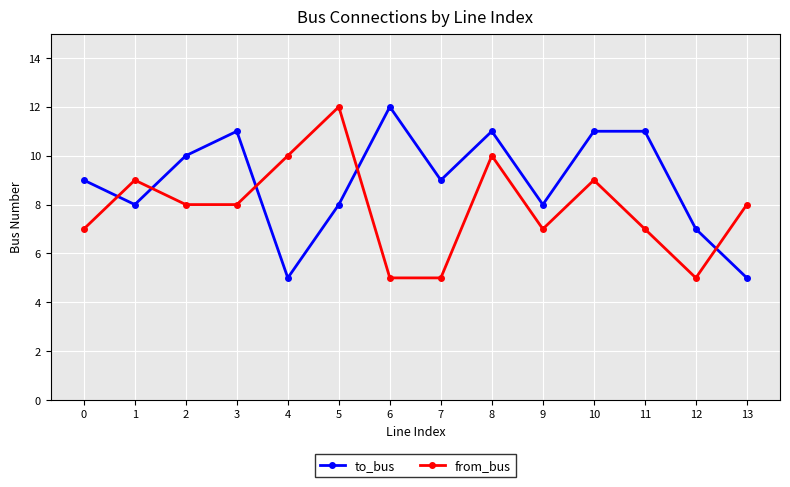

Reading left to right, transcribe all the data shown in this chart.

to_bus: 0=9	1=8	2=10	3=11	4=5	5=8	6=12	7=9	8=11	9=8	10=11	11=11	12=7	13=5
from_bus: 0=7	1=9	2=8	3=8	4=10	5=12	6=5	7=5	8=10	9=7	10=9	11=7	12=5	13=8